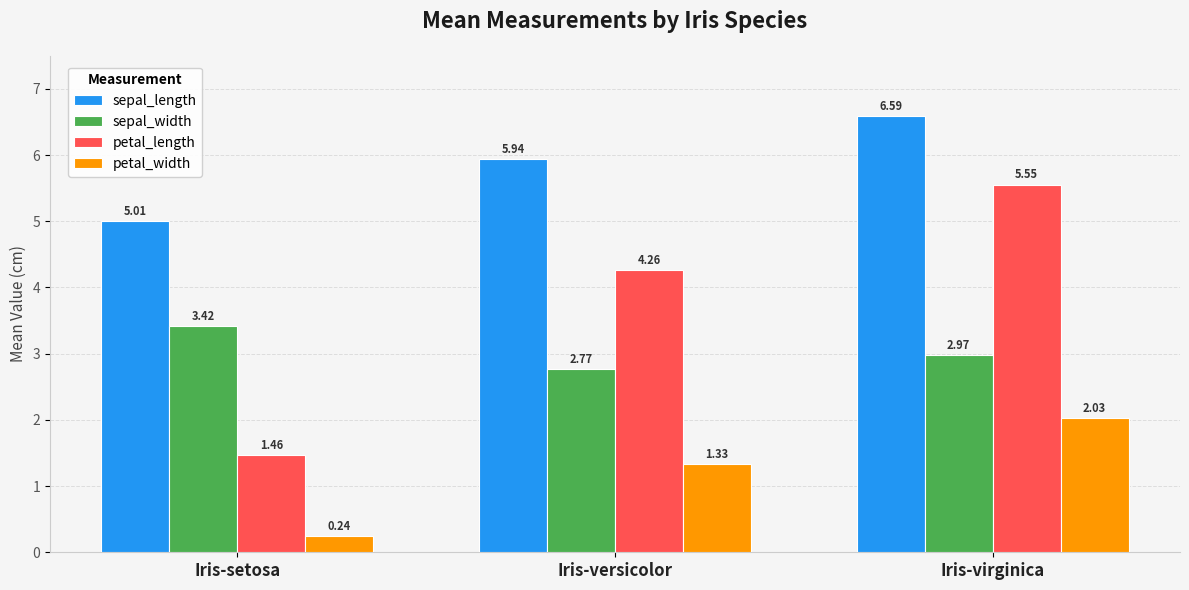

How many groups of bars are there?

3